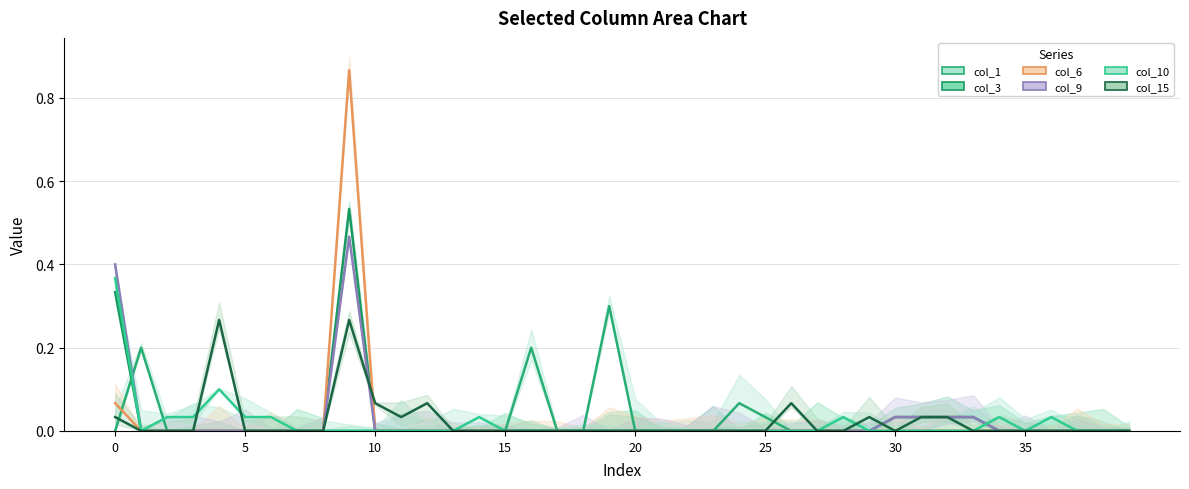

How many data points in col_9 are above 0?

6